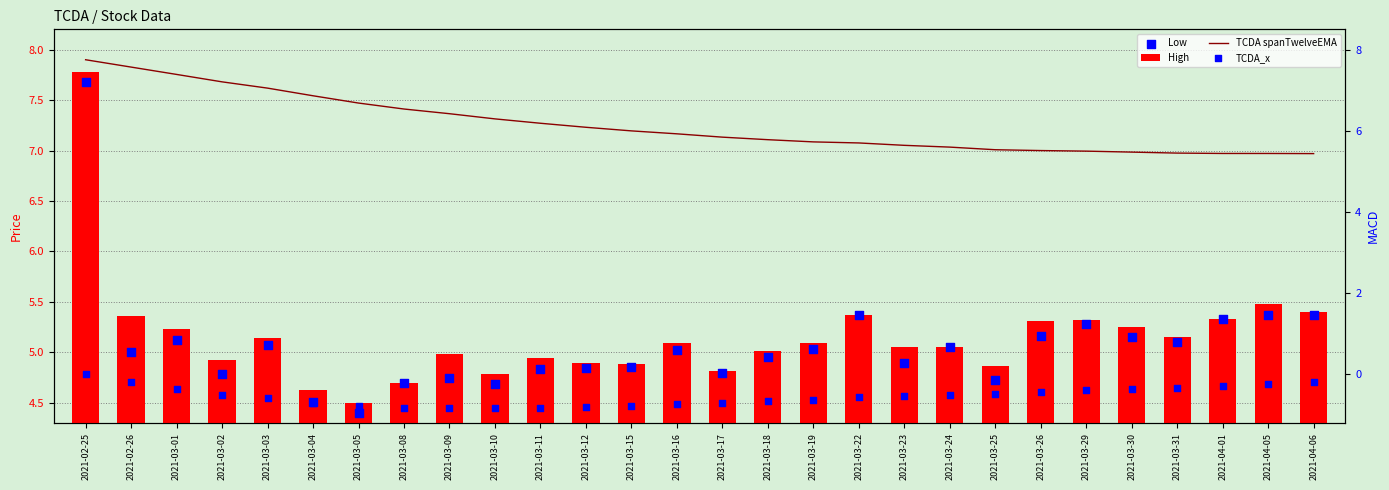

What are all the series names shown in the legend?

High, Low, TCDA spanTwelveEMA, TCDA_x